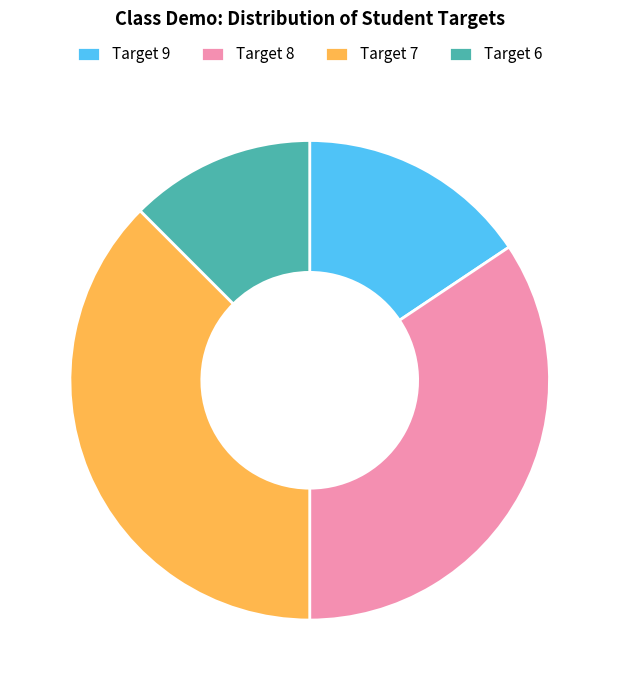

Does any single category account for the majority?

No